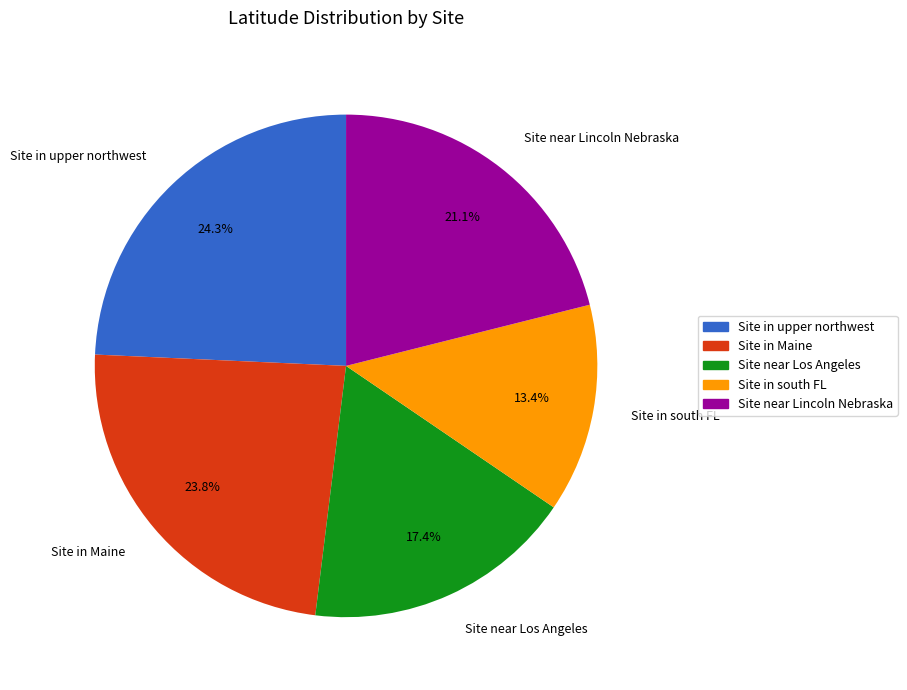

The Site near Lincoln Nebraska slice represents 21% of the pie. True or false?

True